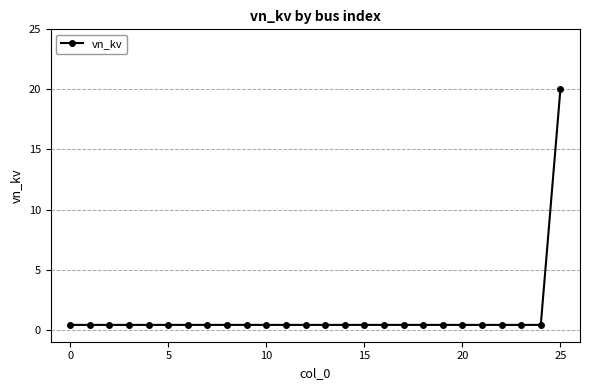

Does the chart have visible grid lines?

Yes